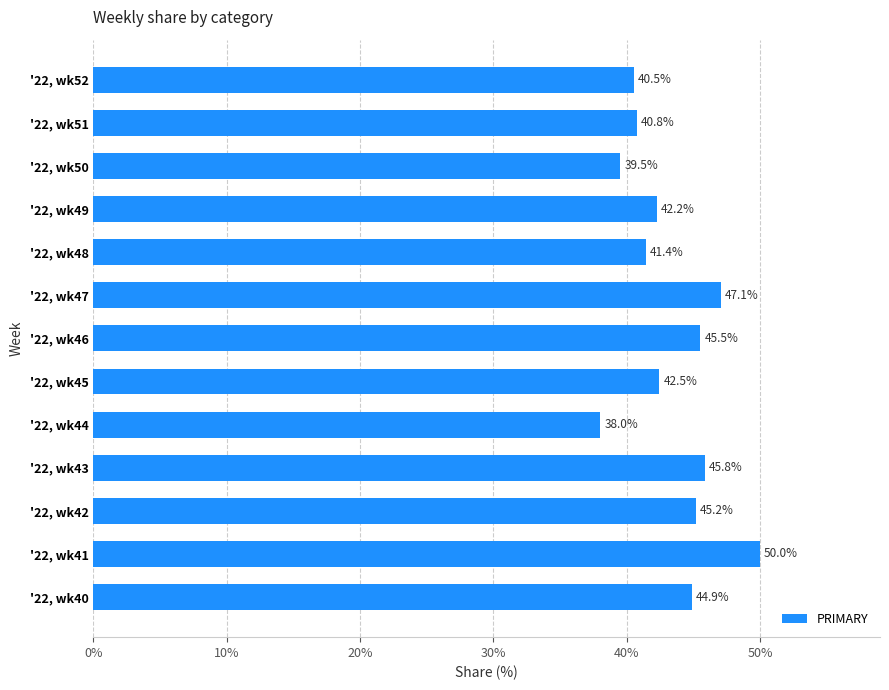

The chart shows a value of 40.8 at '22, wk51. True or false?

True